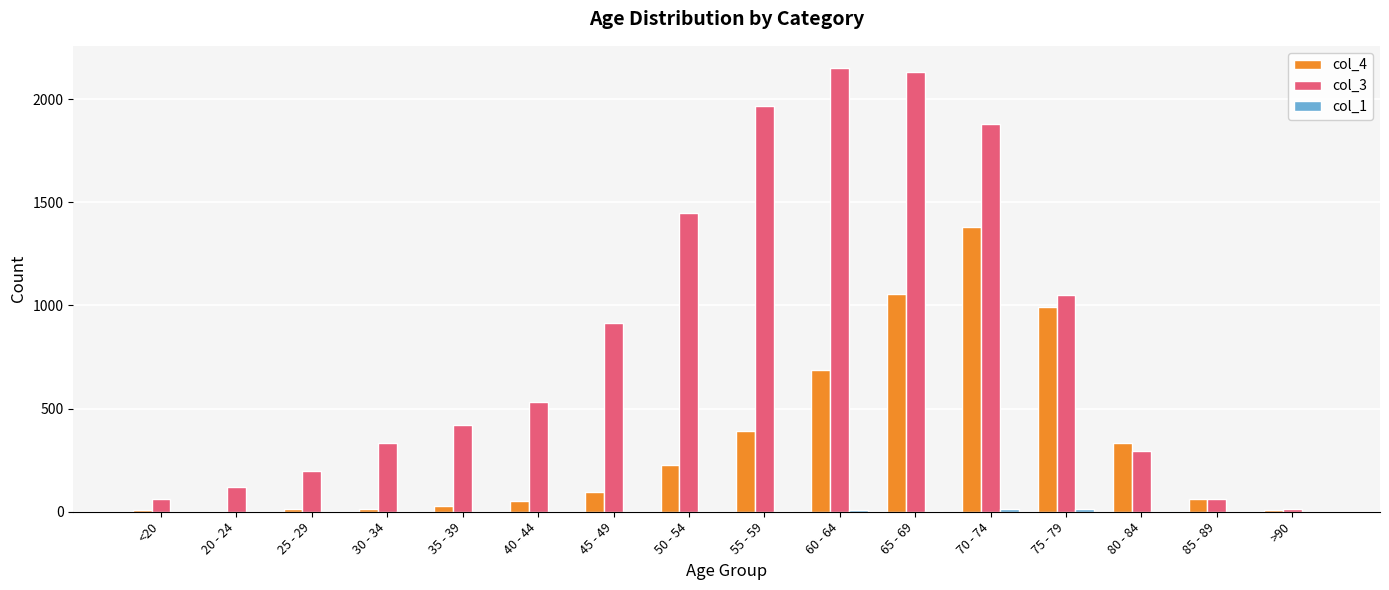

What is the maximum value shown in the chart?

2151